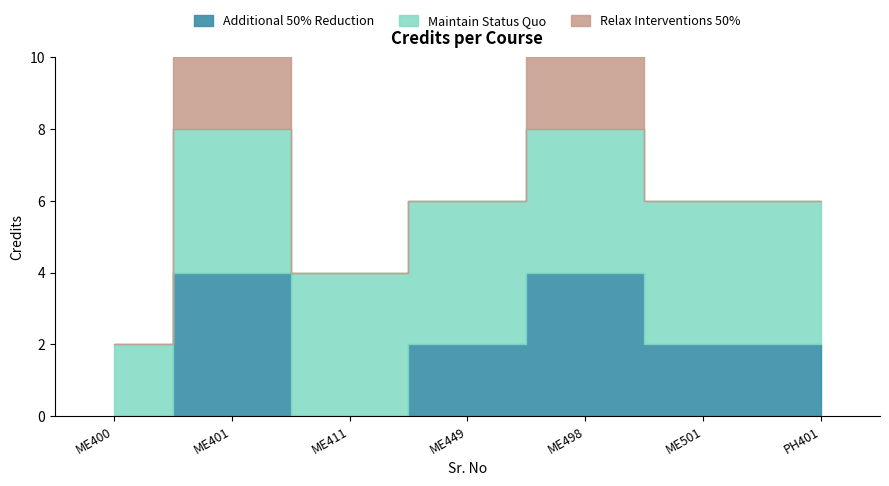

Rank the categories by value from highest to lowest.

2, 5, 4, 6, 7, 3, 1